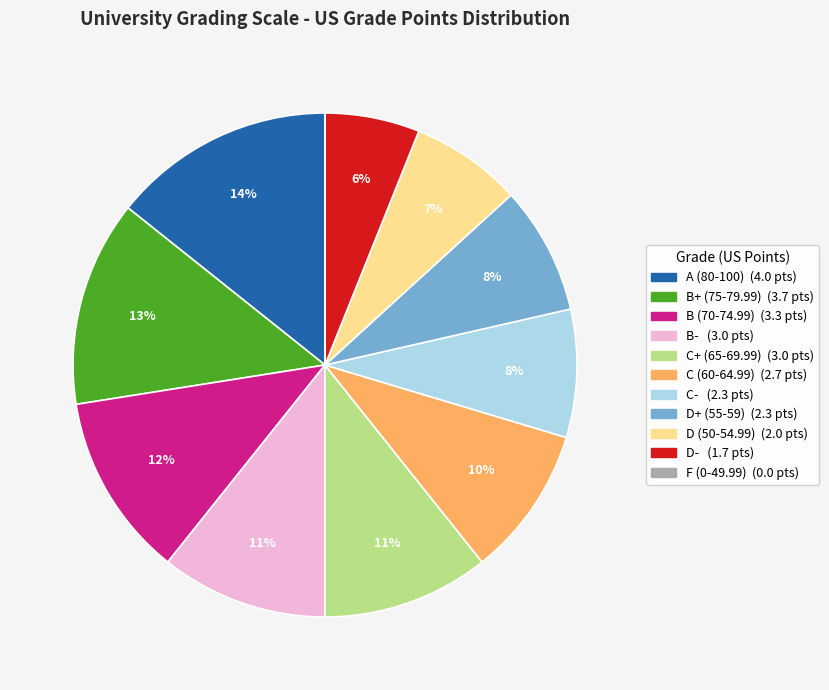

To the nearest percent, what is the average slice percentage?

9%